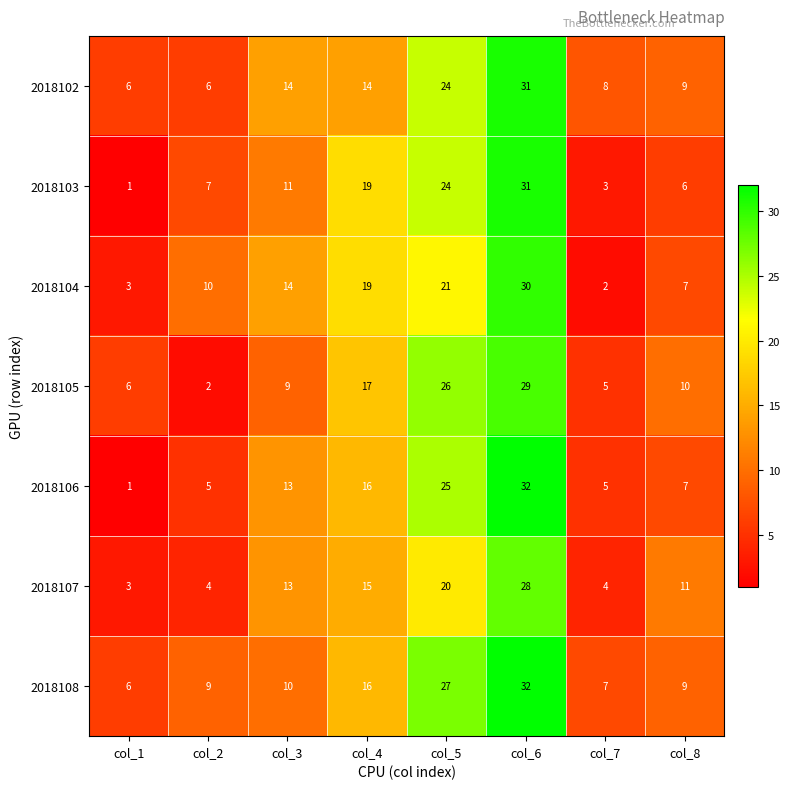

Where is 2018104 nearest to the value 16?

col_3